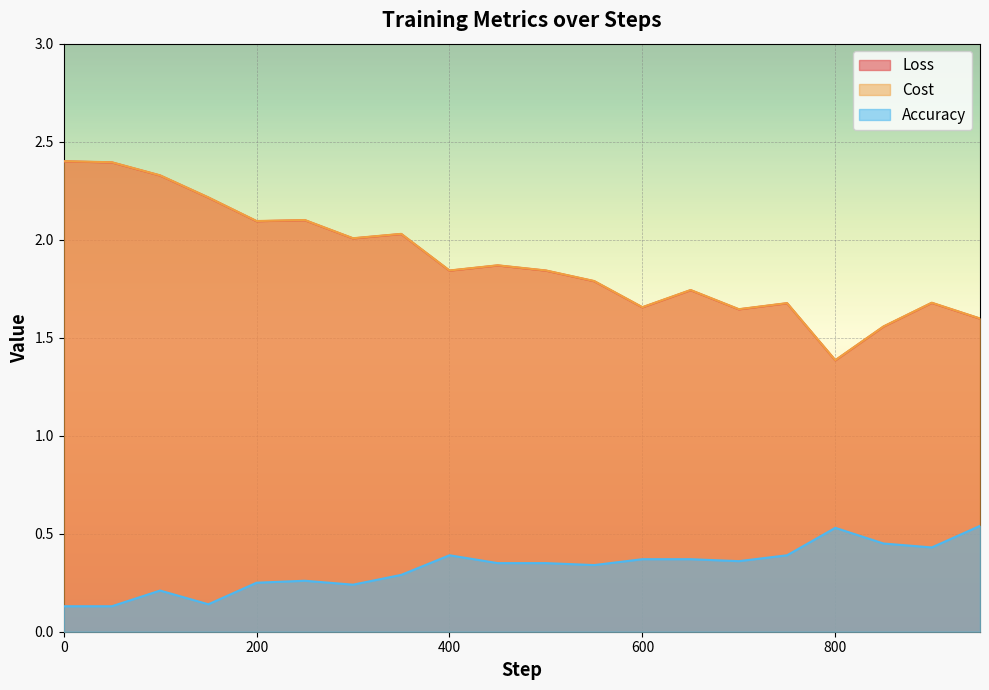

Is the value of Loss at 700 greater than the value of Accuracy at 750?

Yes